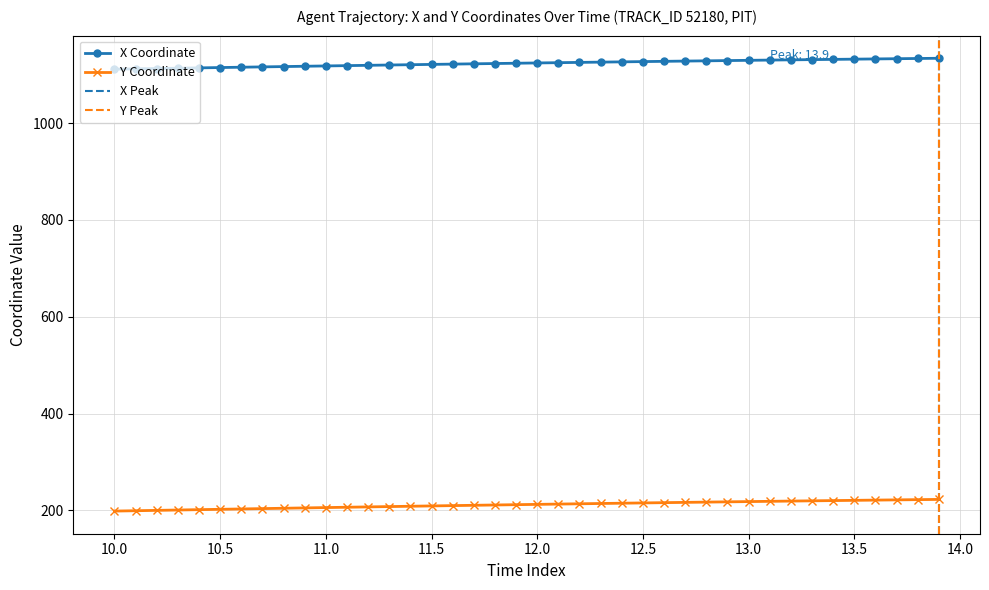

Between 13.0 and 13.7, which series saw the biggest shift?

Y